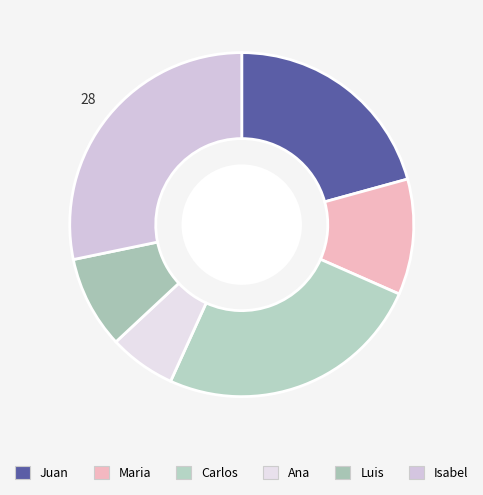

What is the smallest slice in the pie chart?

Ana